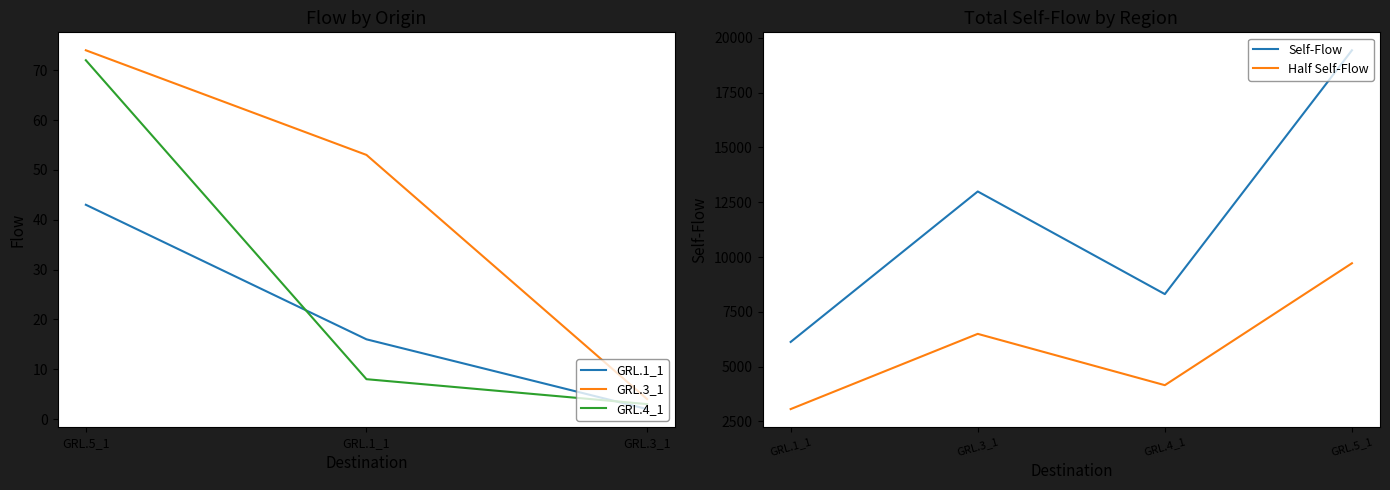

Where is the first local minimum for GRL.5_1?

GRL.1_1